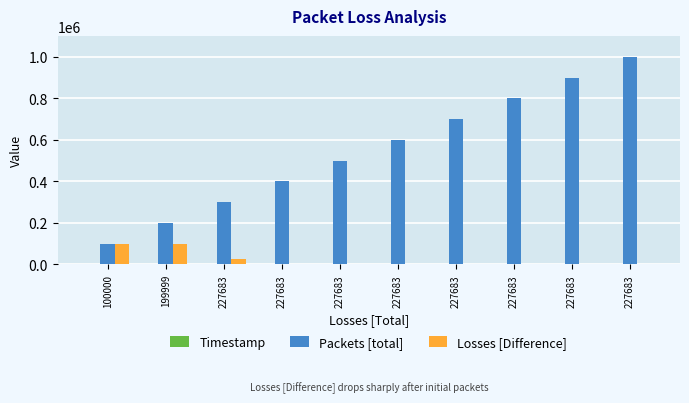

Between 199999 and 227683, which series saw the biggest shift?

Packets [total]